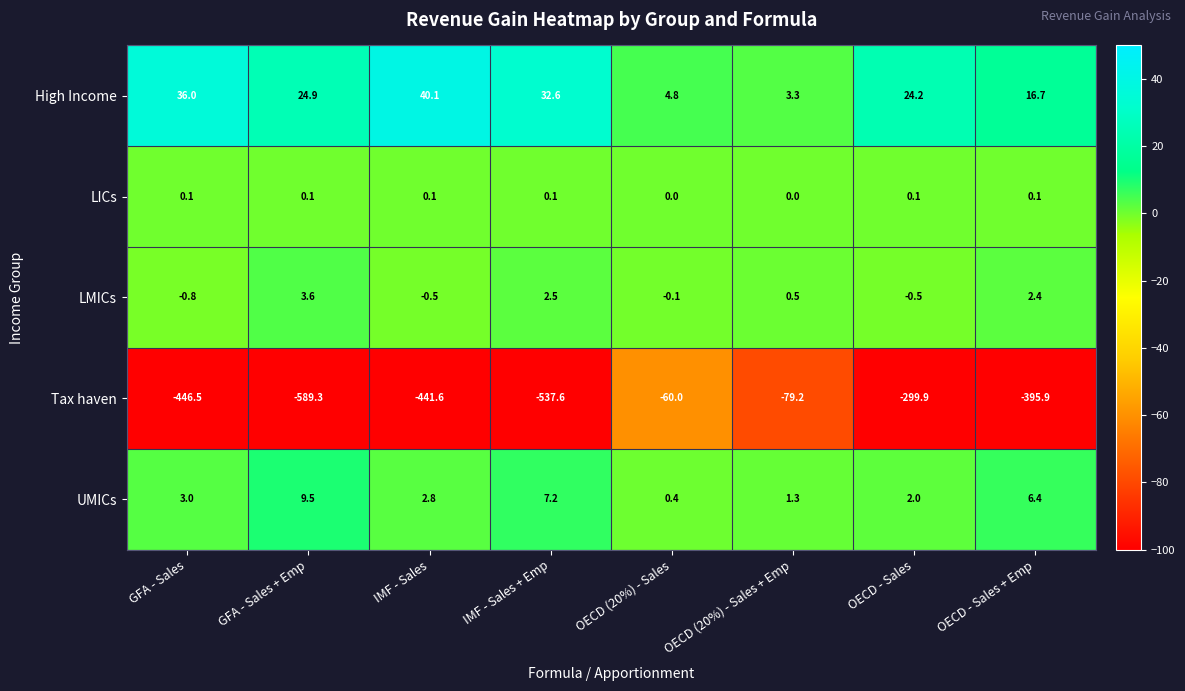

What is the highest value of the LMICs series?

3.6